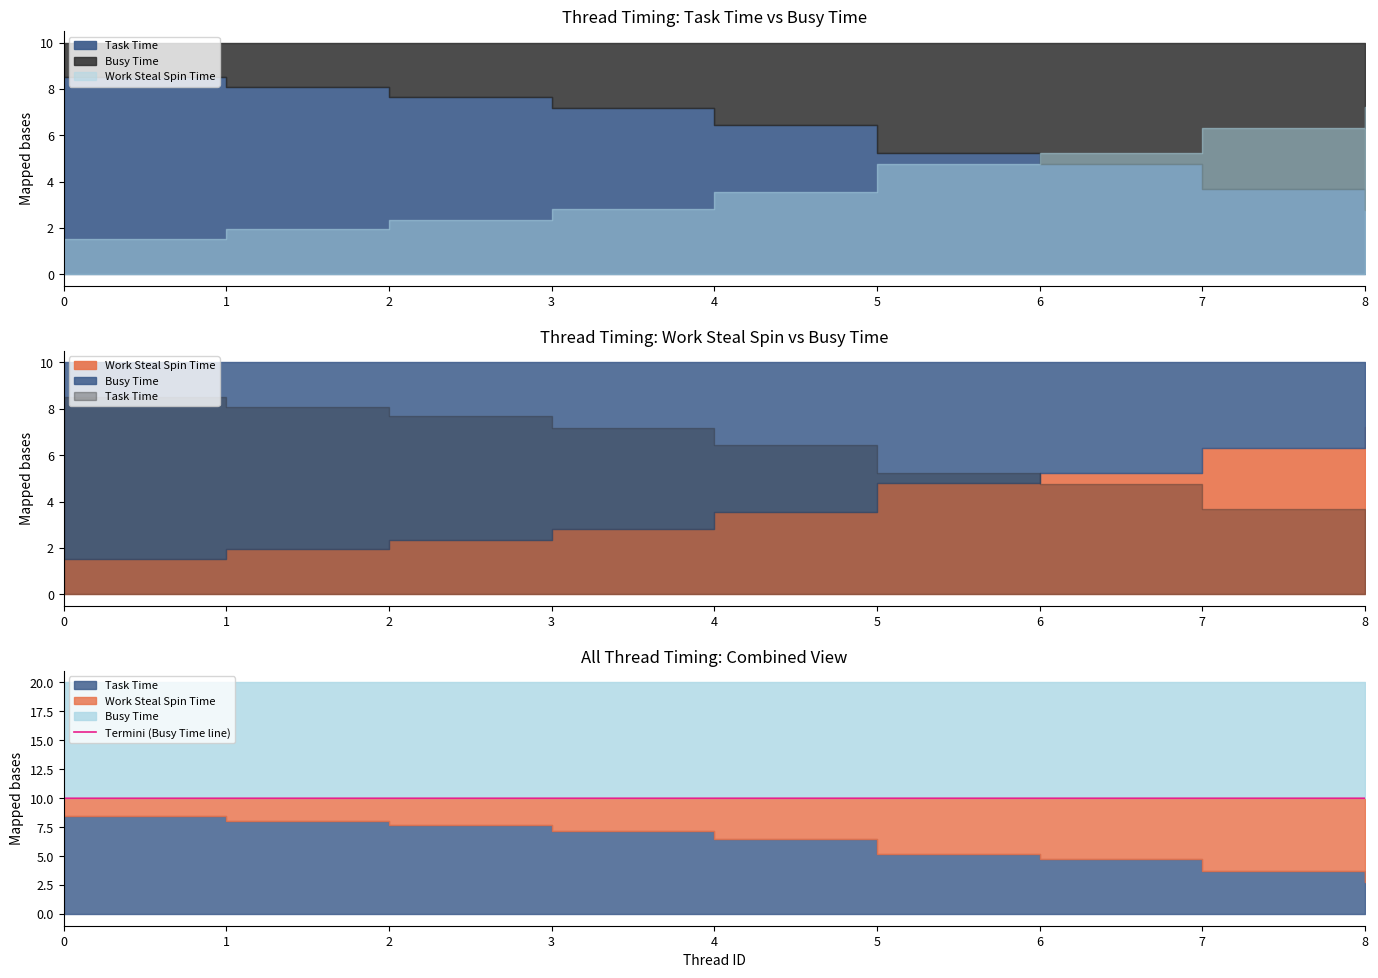

True or false: the data shows 10.0 at 1.

True